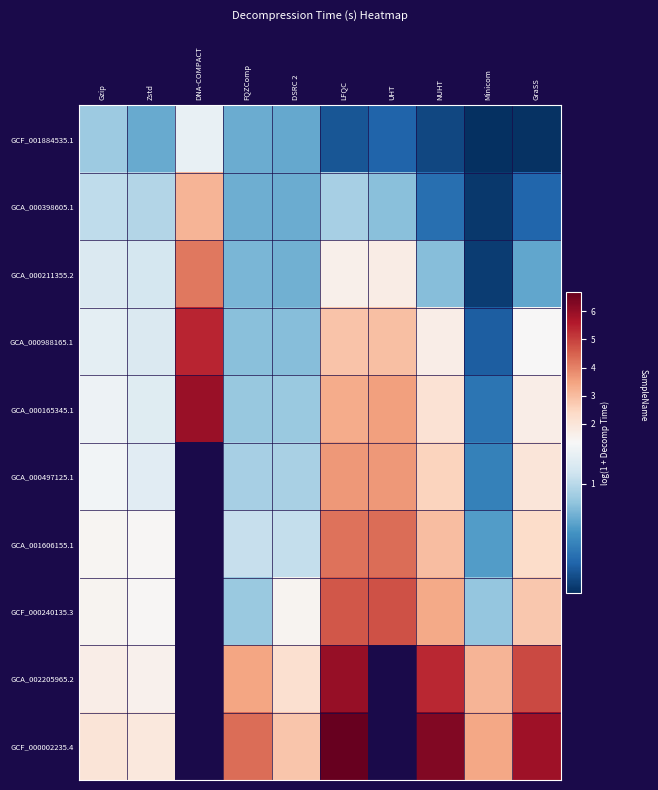

Rank the series by their maximum value, from highest to lowest.

GCF_000002235.4, GCA_002205965.2, GCA_000165345.1, GCA_000988165.1, GCF_000240135.3, GCA_001606155.1, GCA_000211355.2, GCA_000497125.1, GCA_000398605.1, GCF_001884535.1